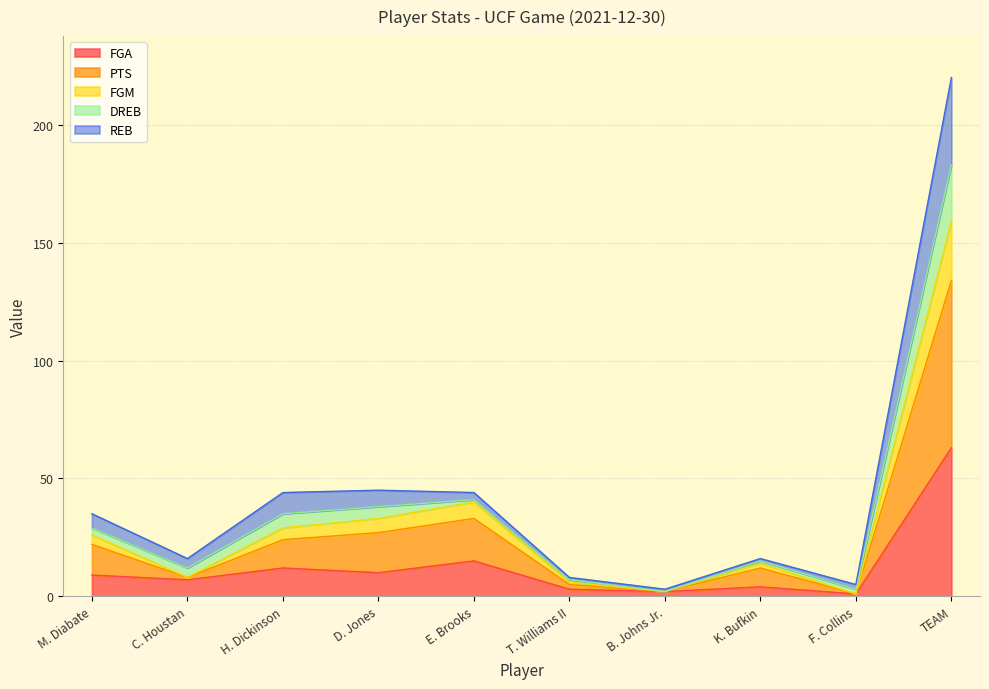

The value of FGA at M. Diabate is 5. True or false?

False